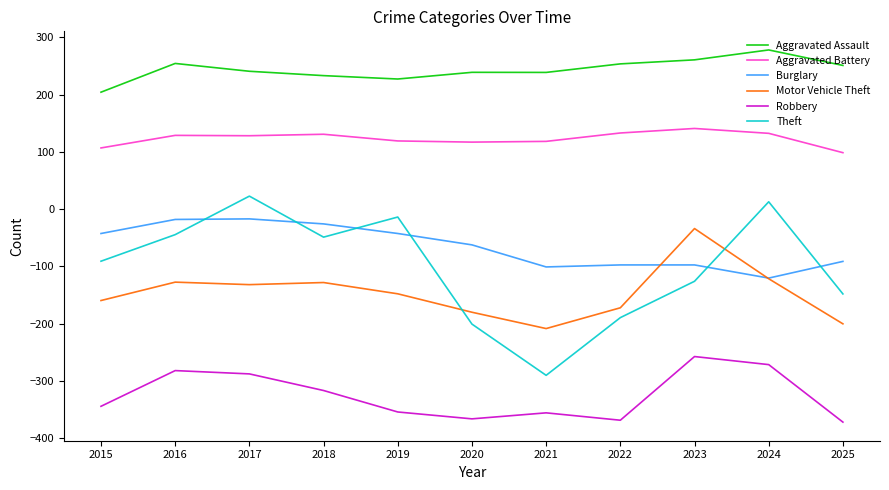

Count the number of data series in this chart.

6